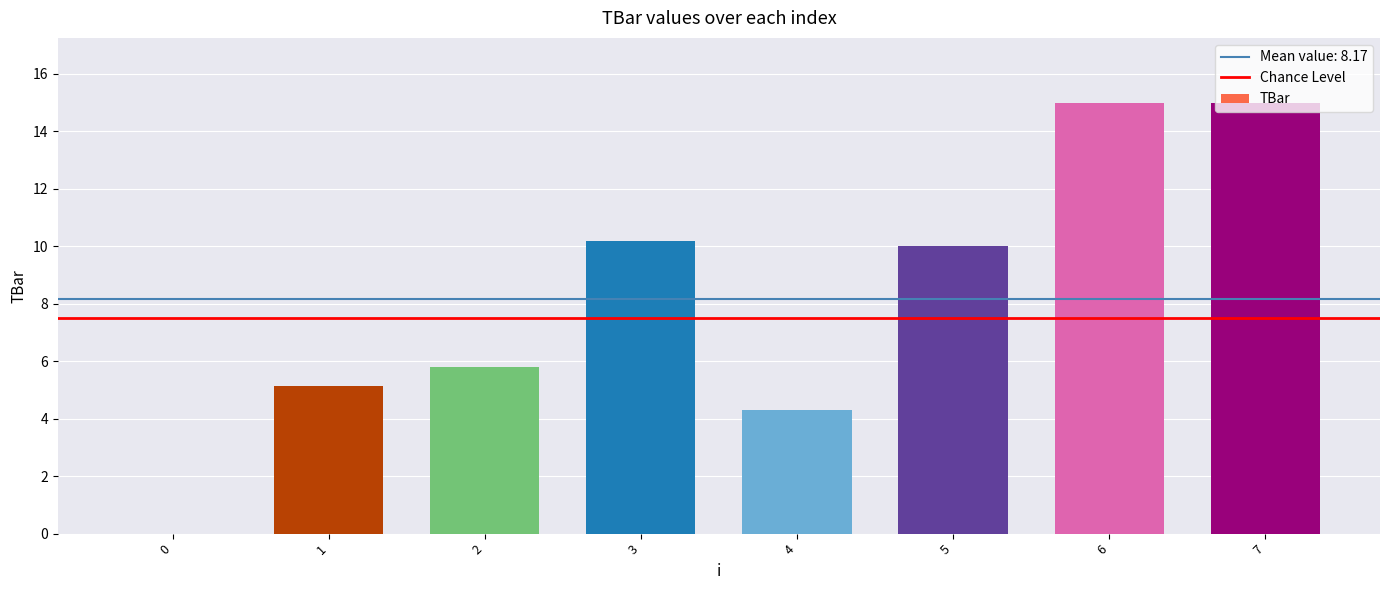

The value at 0 is -10.4. True or false?

False